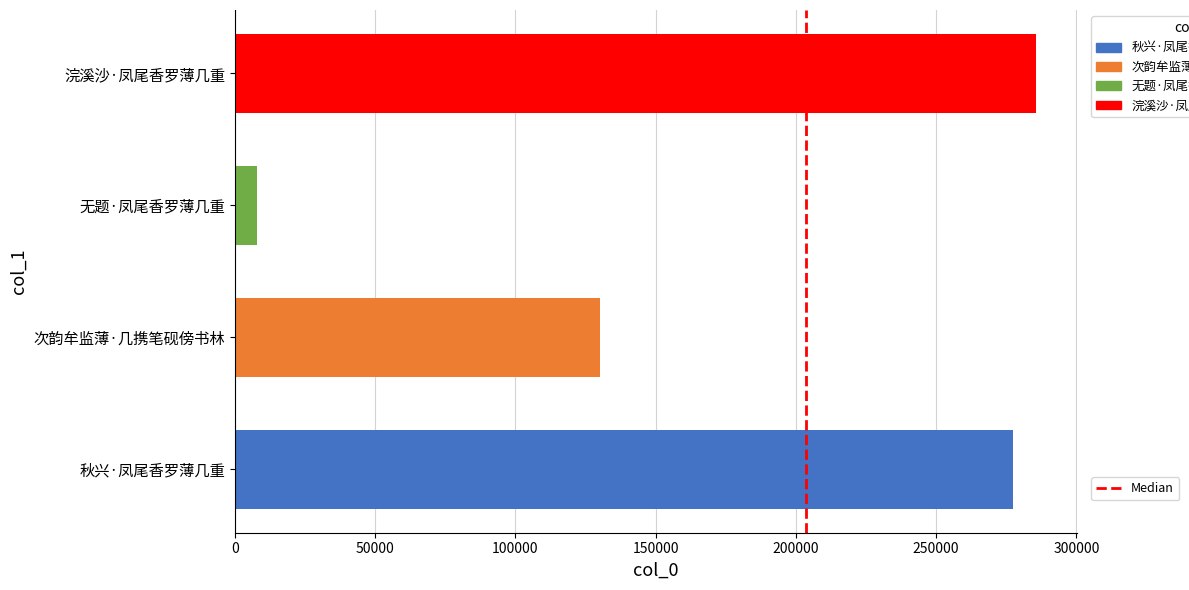

Which has a higher value, 50000 or 0?

50000